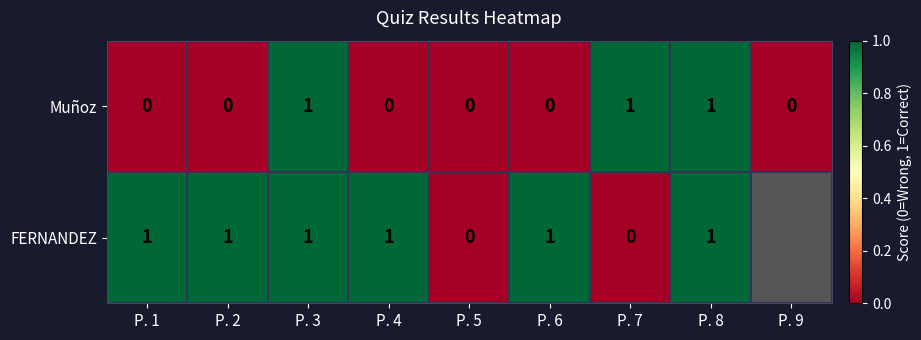

What is the spread (max minus min) of values at P. 2?

1